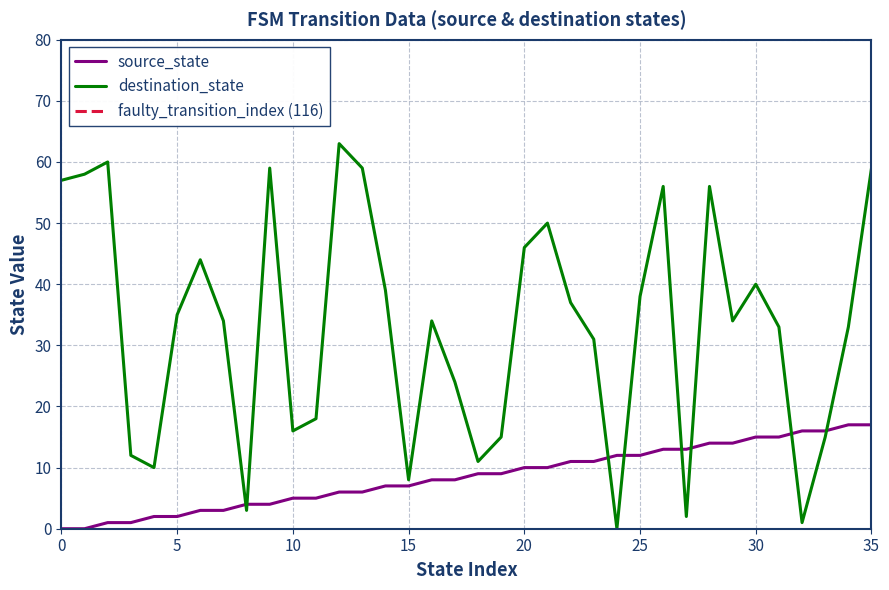

List the series in order of their overall mean, lowest first.

source_state, destination_state